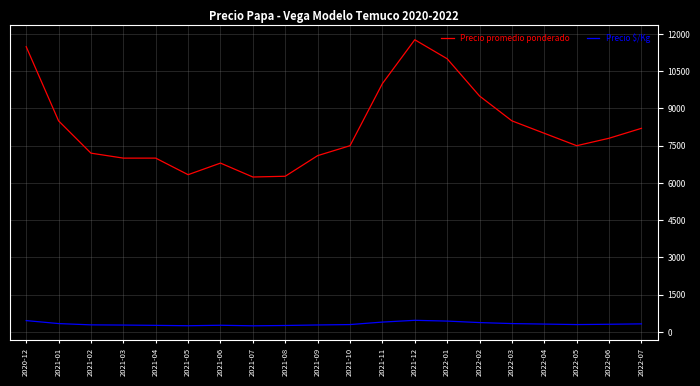

What is the minimum value for Precio promedio ponderado?

6240